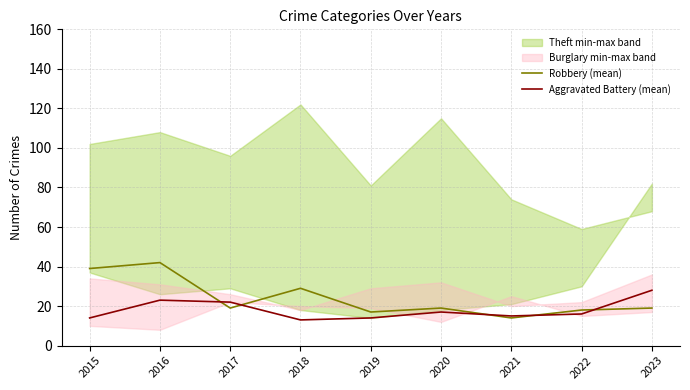

How many intersections are there between Aggravated Battery (mean) and Robbery (mean)?

5